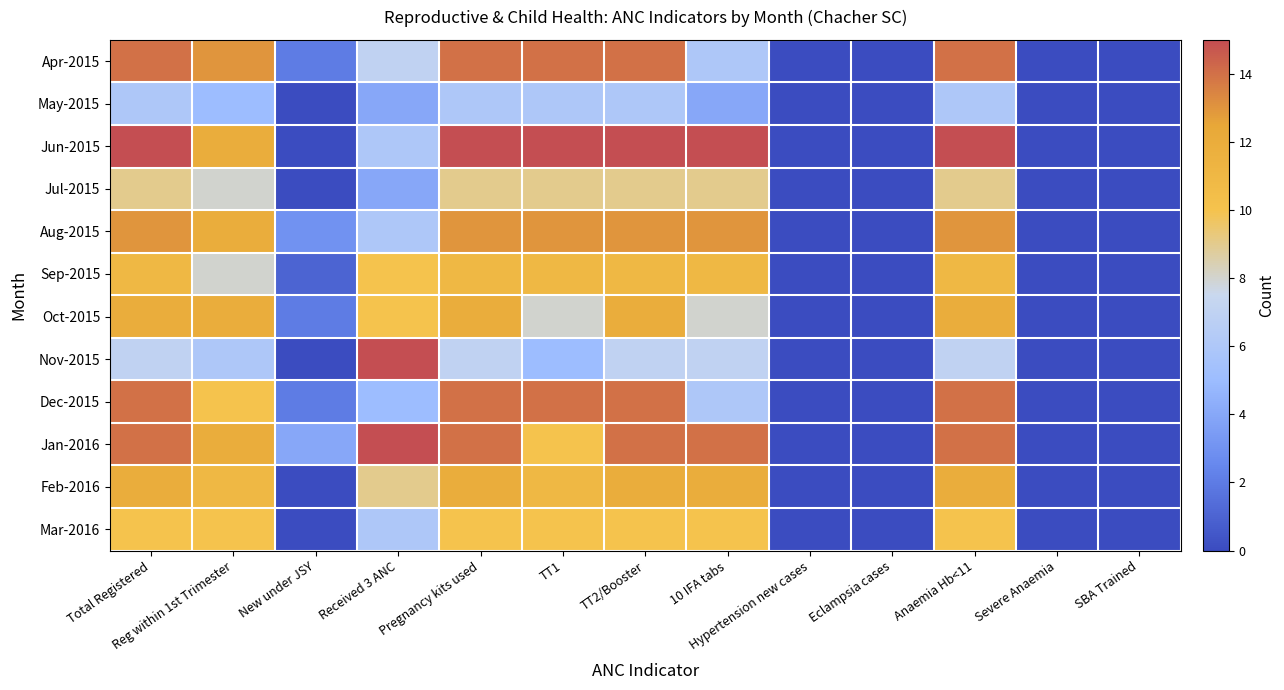

Which has a higher value, Eclampsia cases or TT1?

TT1